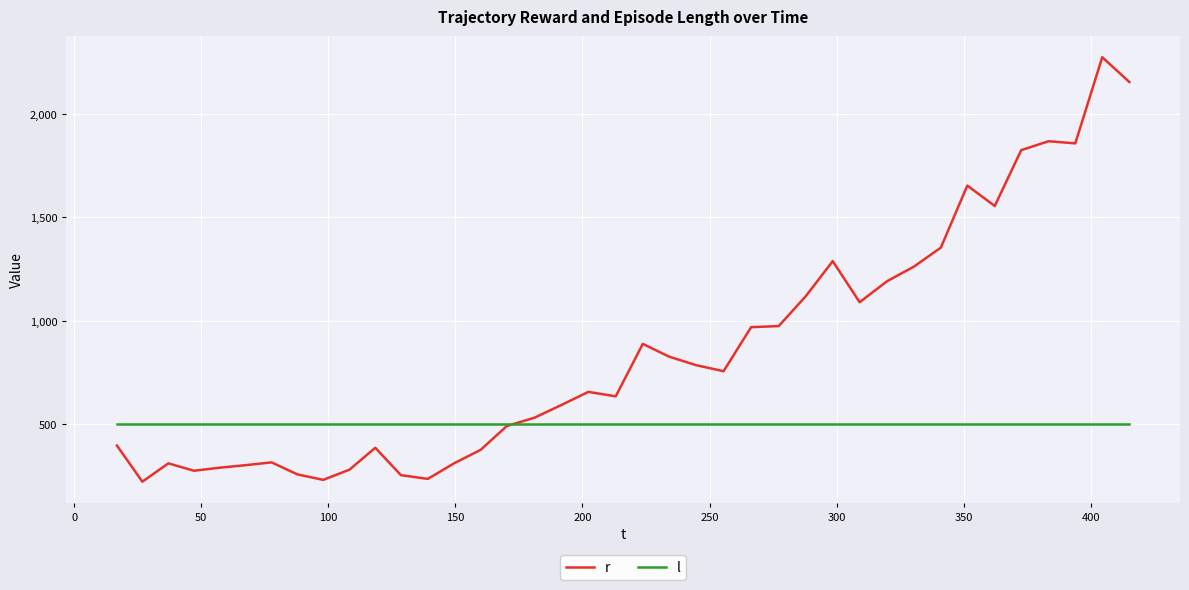

How many intersections are there between r and l?

1